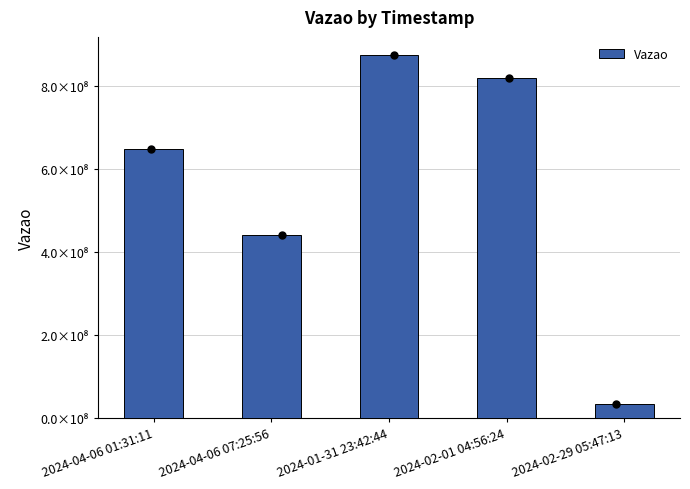

Which has a higher value, 2024-02-29 05:47:13 or 2024-02-01 04:56:24?

2024-02-01 04:56:24